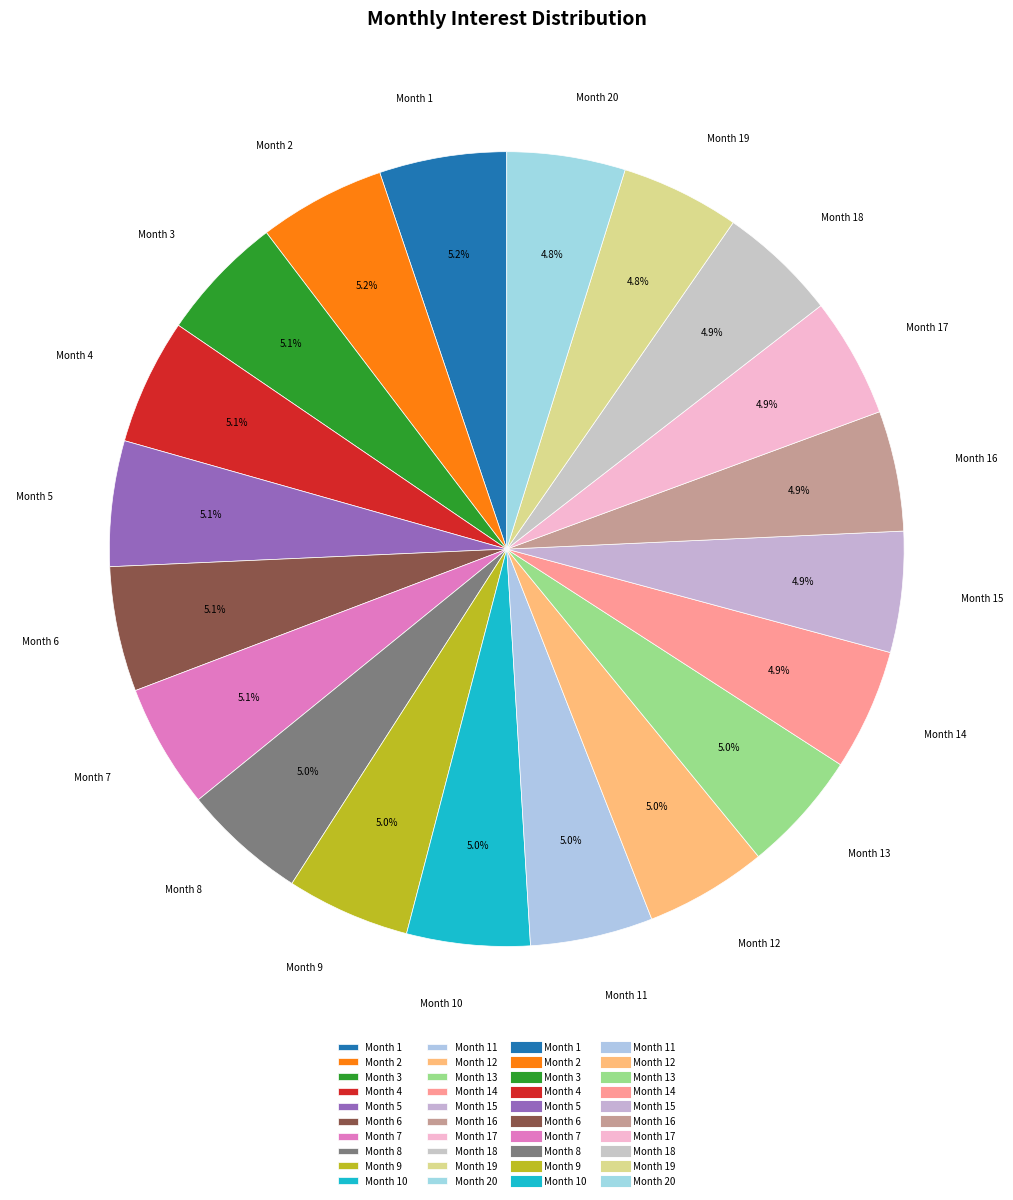

Combined, what portion of the pie is Month 18 and Month 15?

9.8%